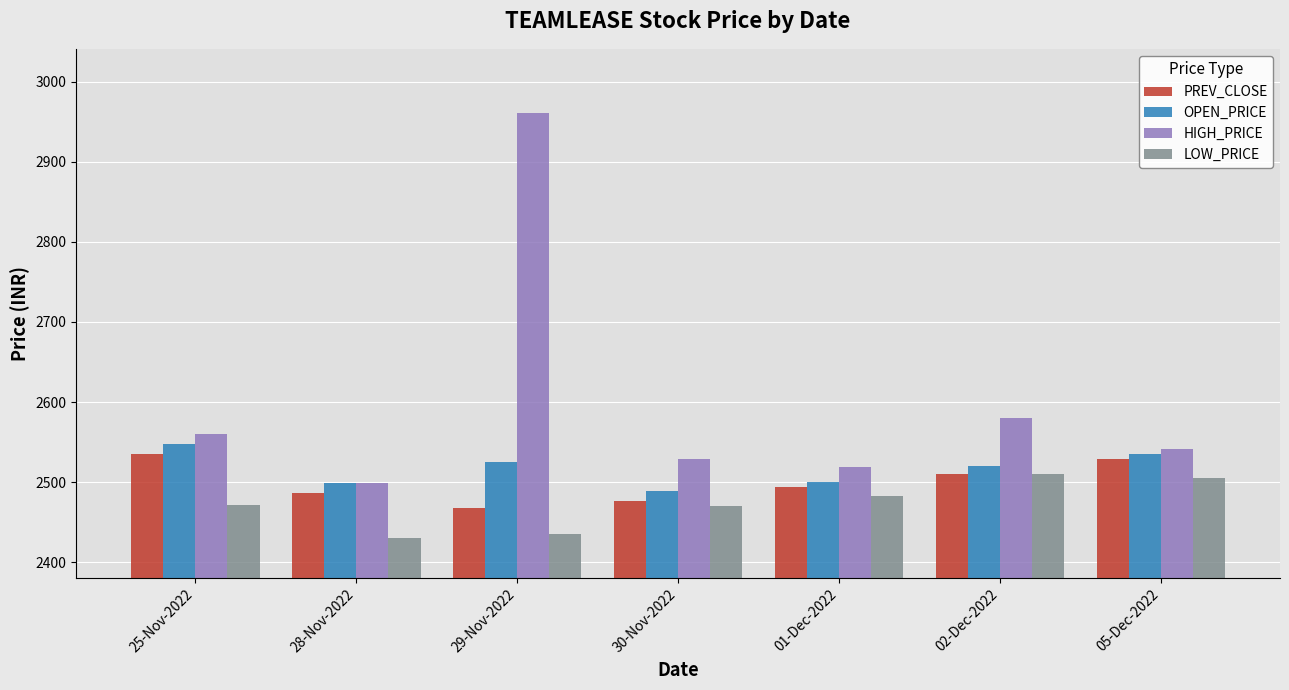

What is the difference between the maximum and second lowest values in the OPEN_PRICE series?

48.7